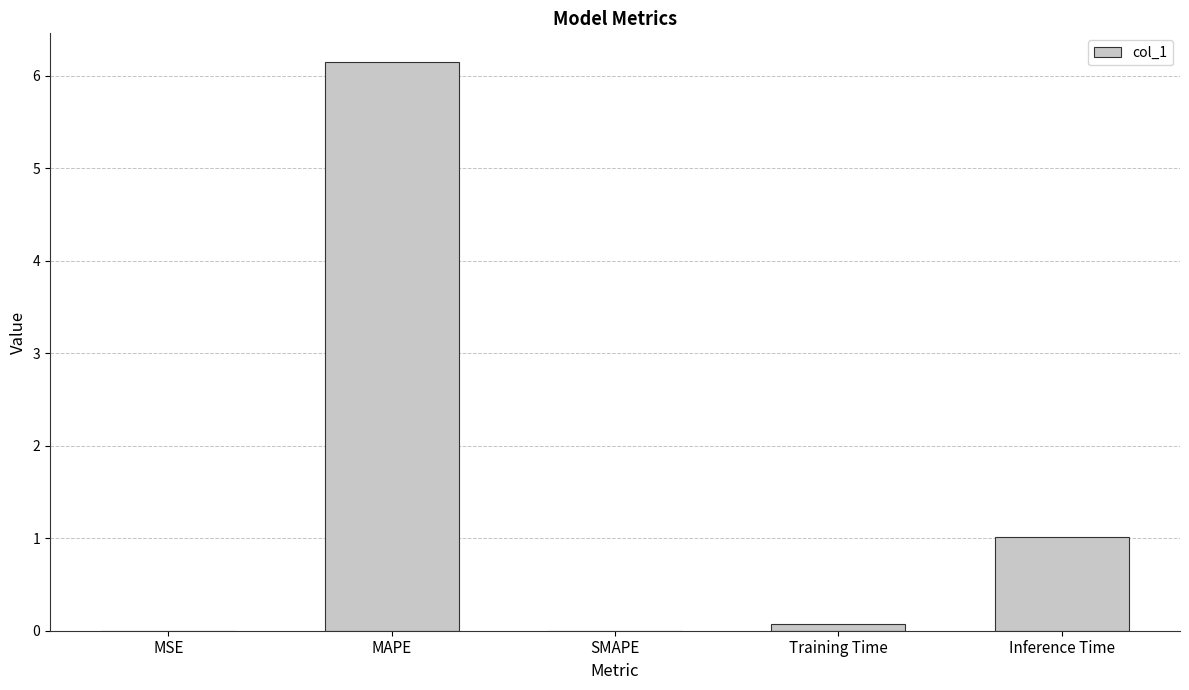

Is it true that the value at SMAPE is -3.9?

False